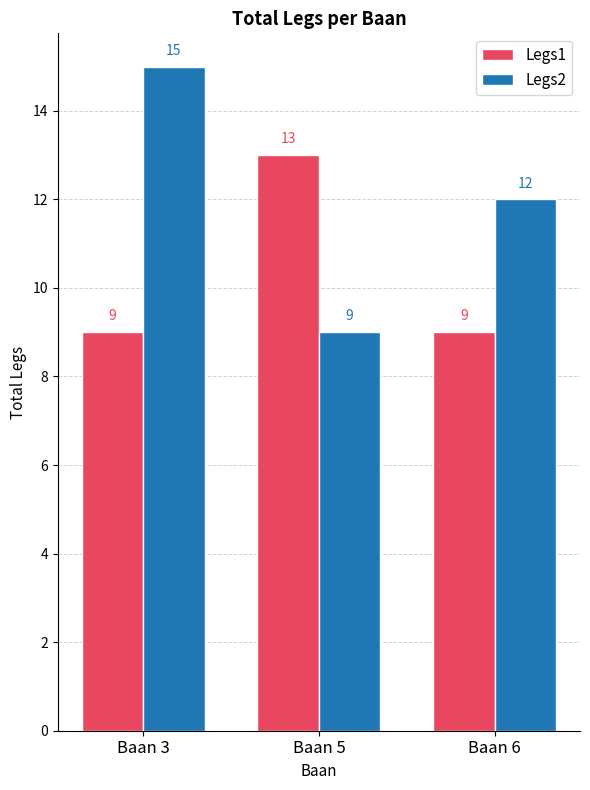

How many bars are there in total?

6